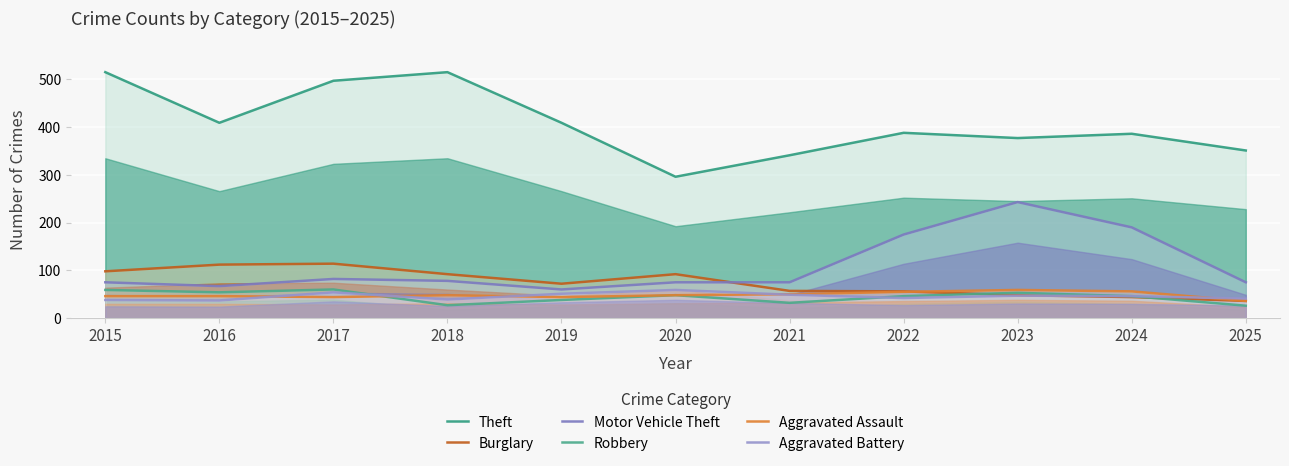

At how many categories does at least one series exceed 245?

11